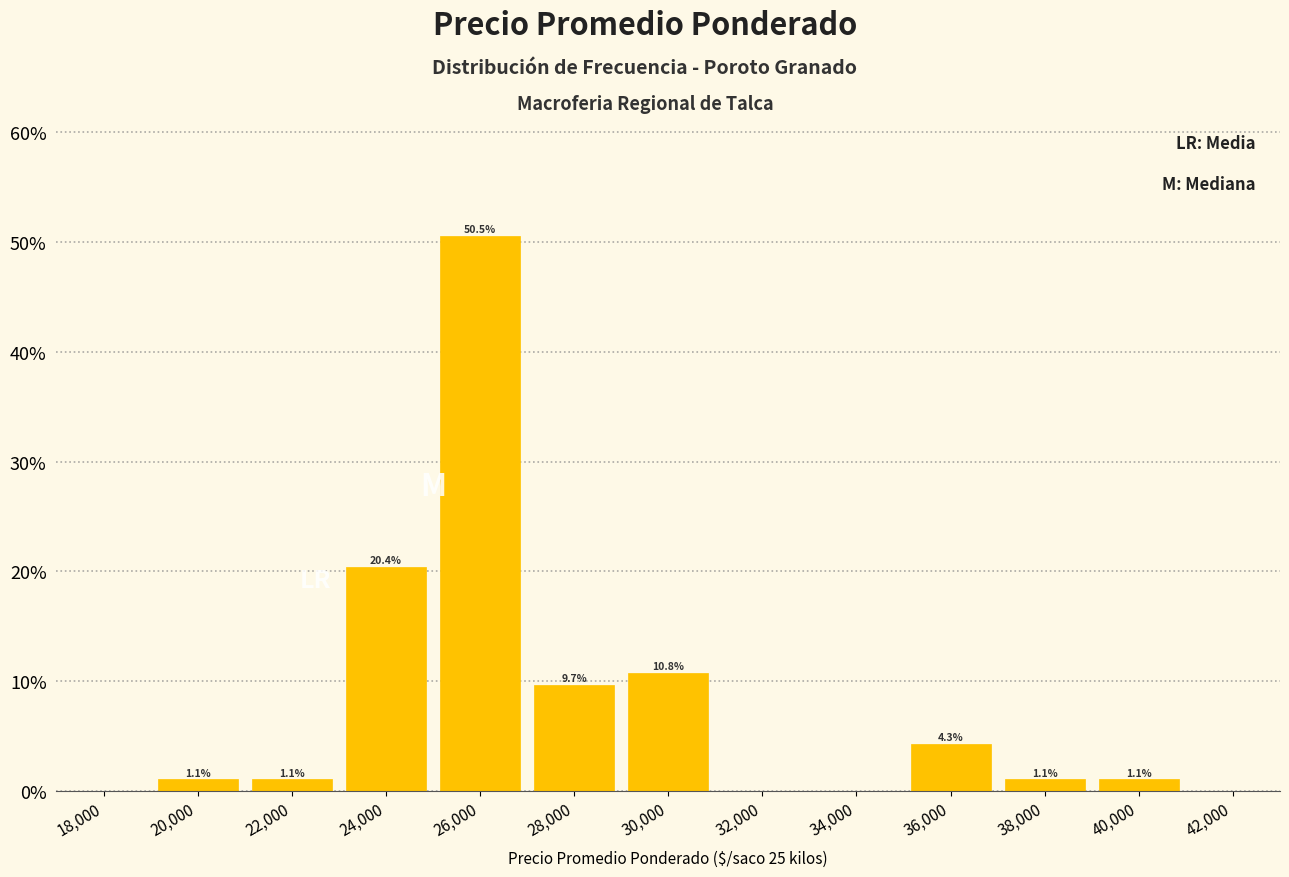

Over which range of the x-axis is the bar tallest?

25000 to 27000